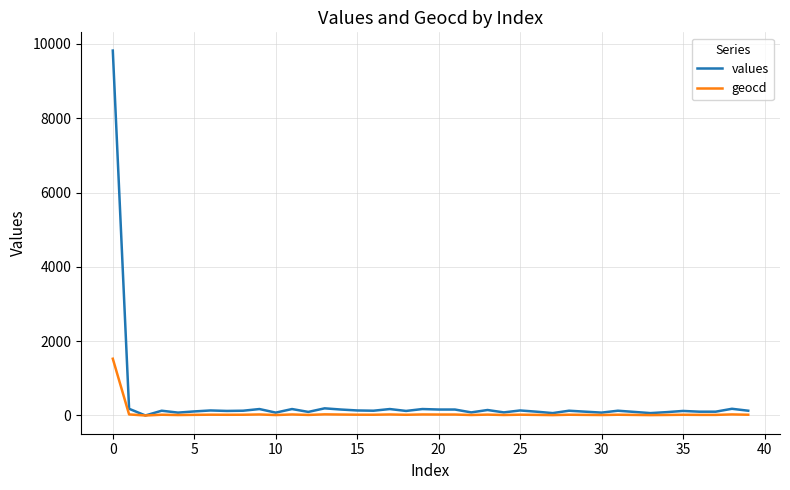

Which series has the largest range (max minus min)?

values